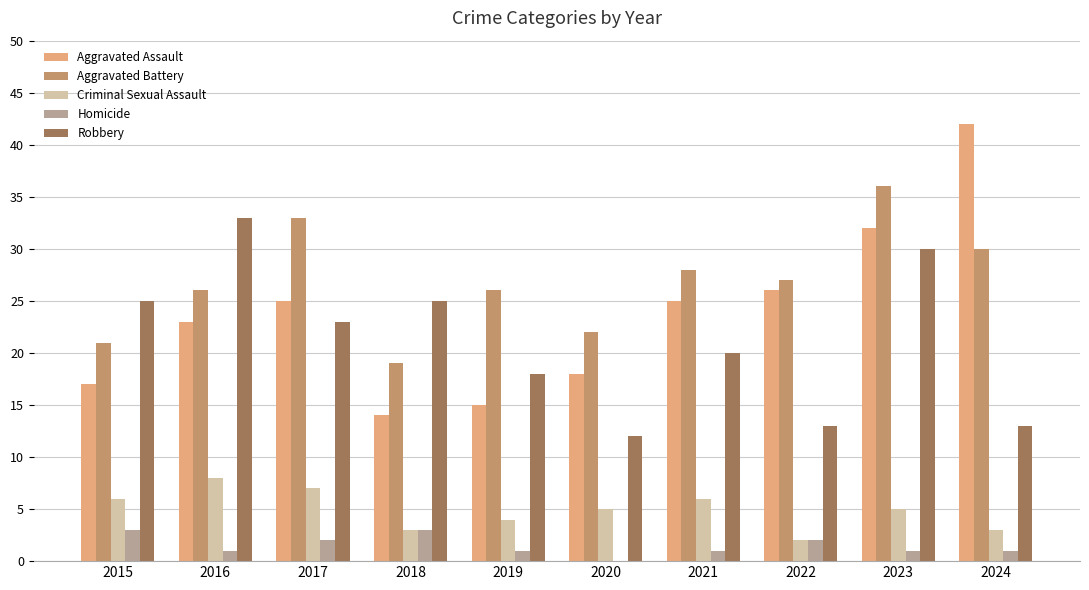

Does the chart contain stacked bars?

No